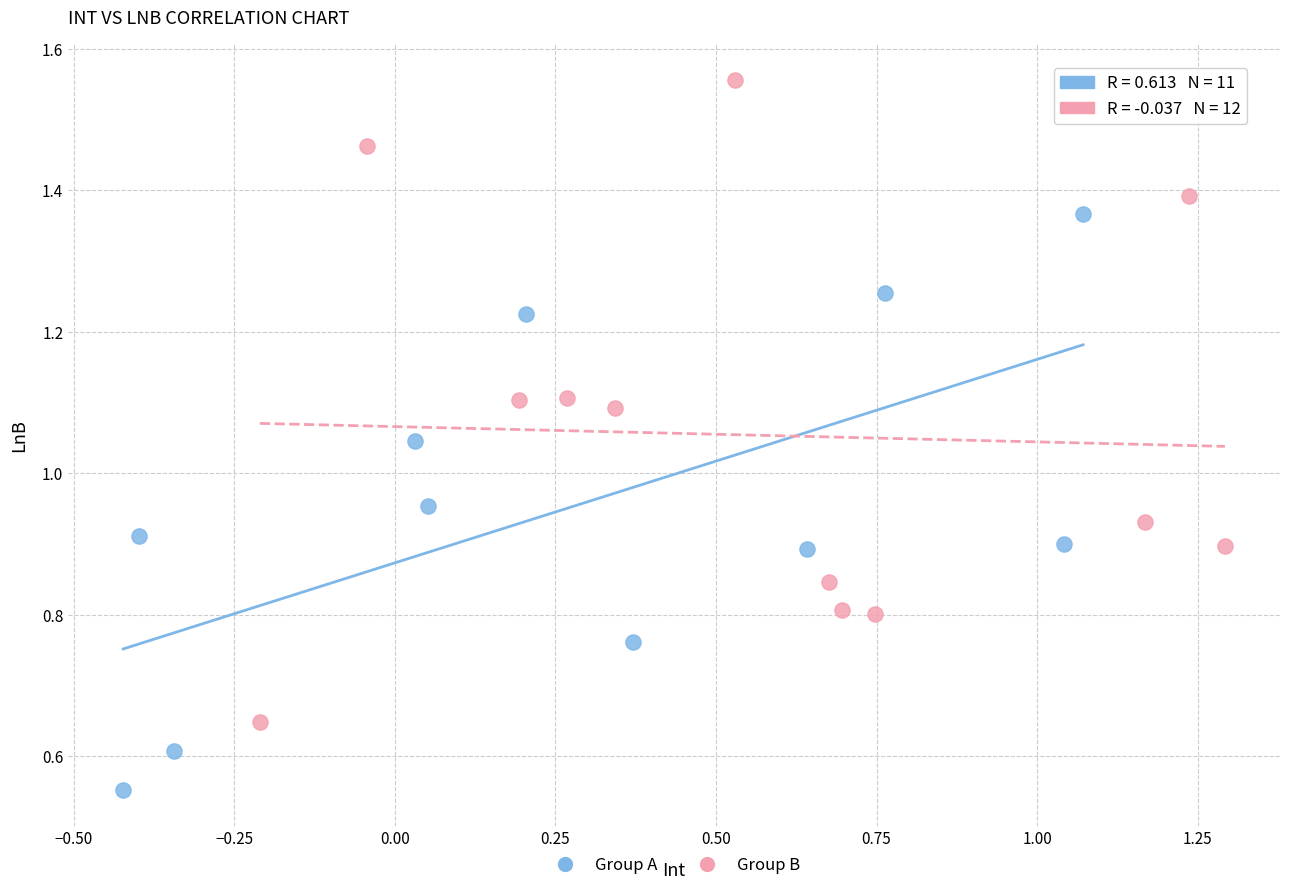

Which series contains the highest Y value?

Group B